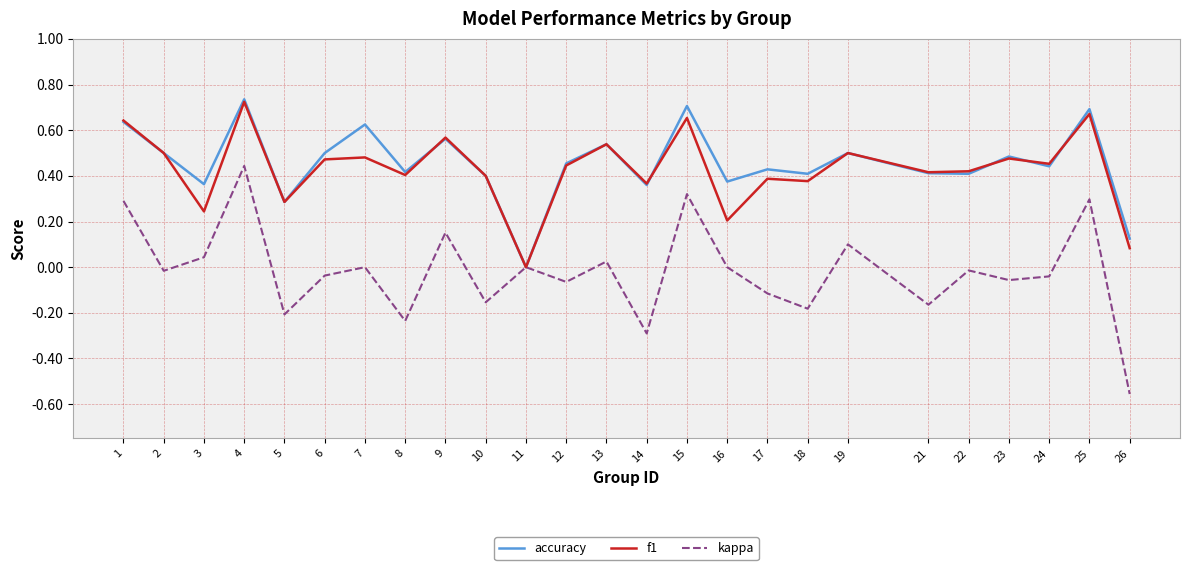

Which series has the largest range (max minus min)?

kappa